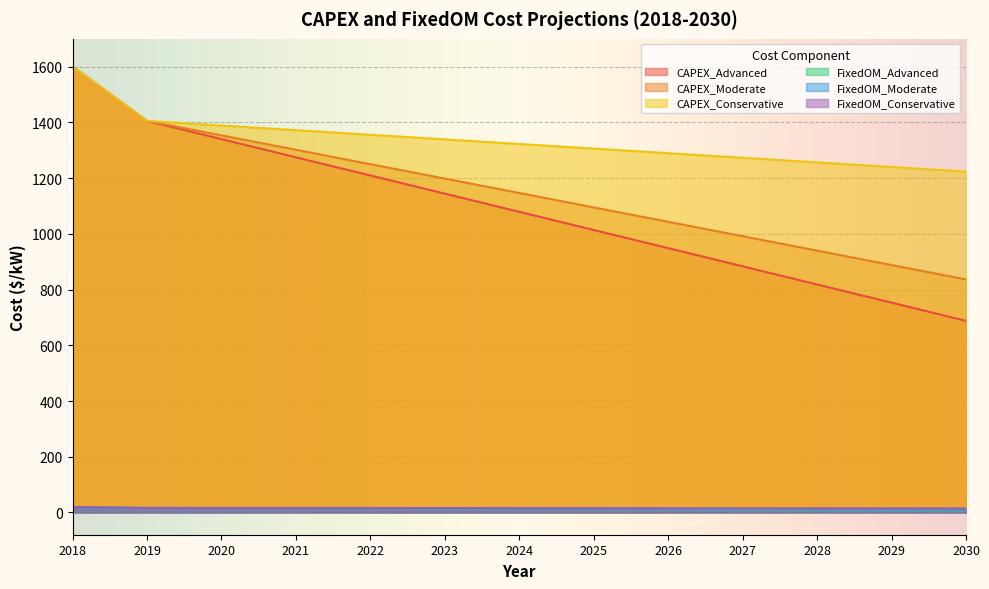

True or false: CAPEX_Conservative has more than 2 points higher than both neighbors.

False